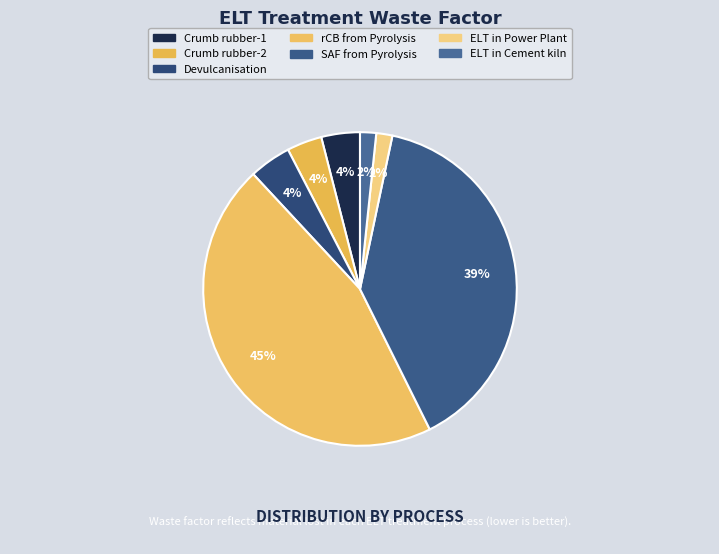

Do rCB from Pyrolysis and Crumb rubber-1 together represent more than half of the pie?

No